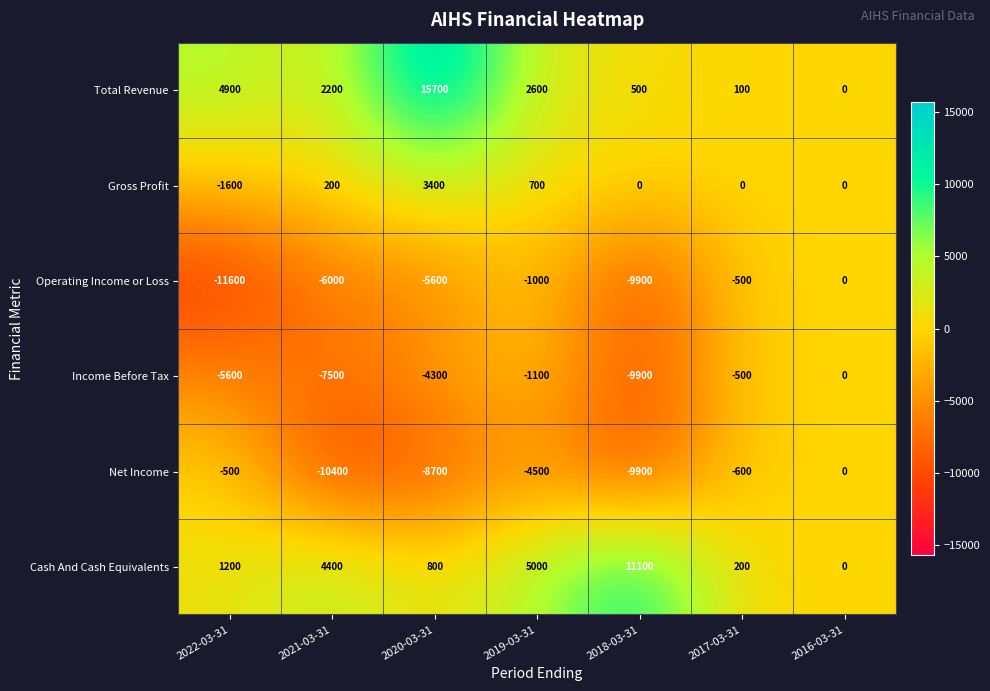

How many values in Gross Profit are below zero?

1